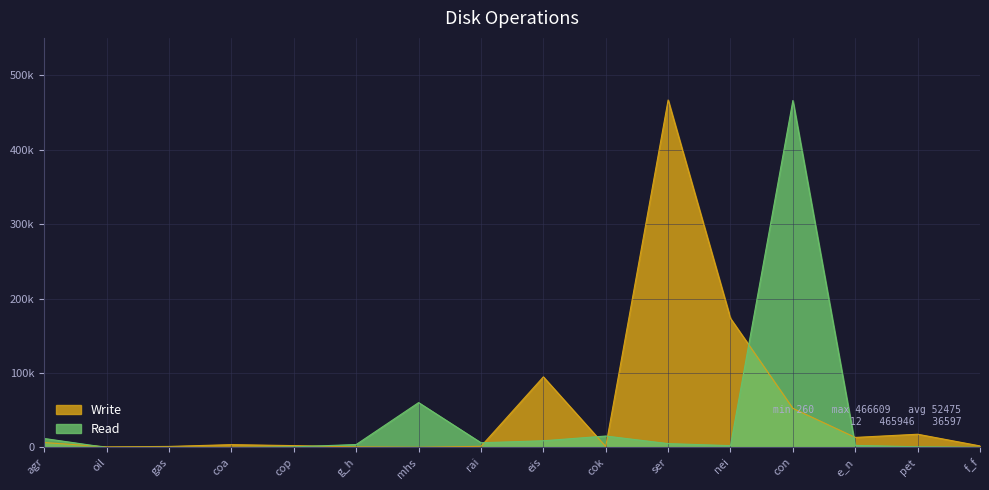

How many categories are shown in the chart?

16